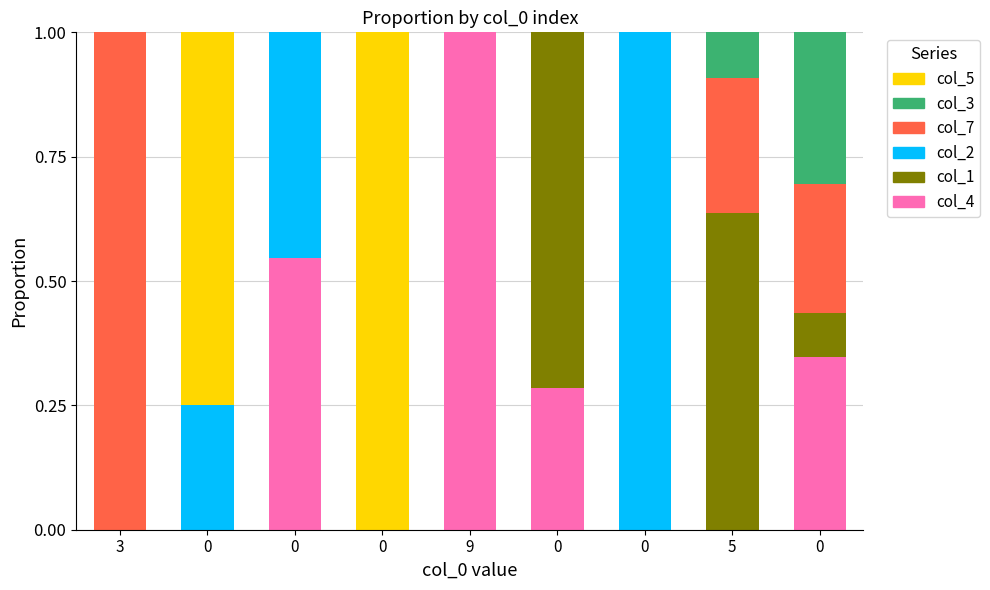

Count the number of data series in this chart.

6